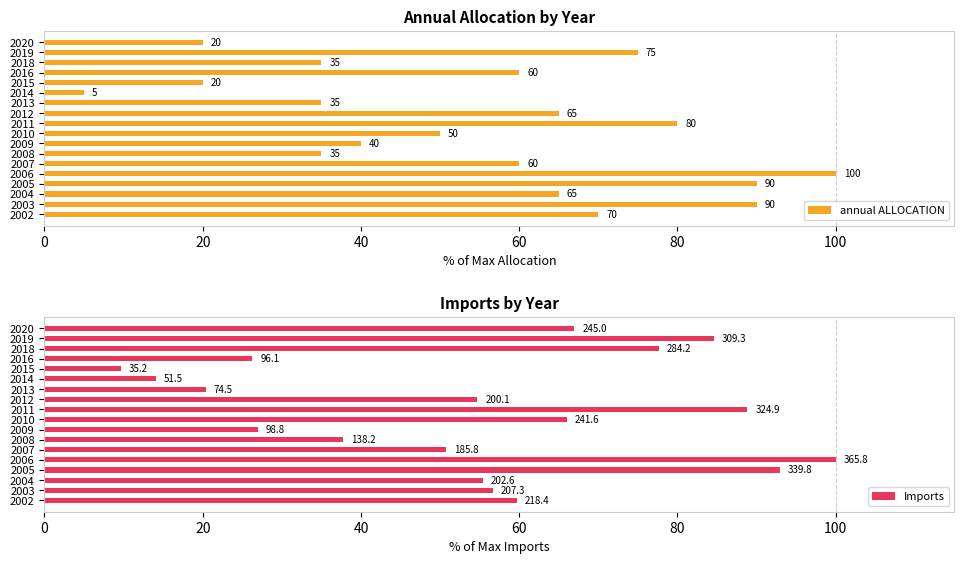

At how many categories does at least one series exceed 63?

11